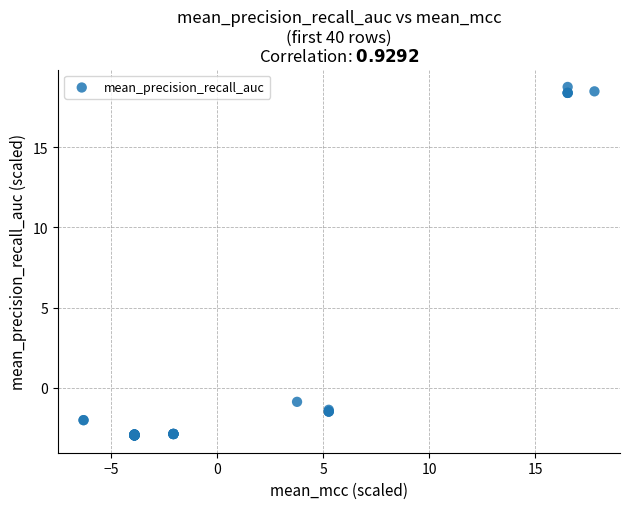

What Y value in the scatter plot is closest to 7?

-0.9